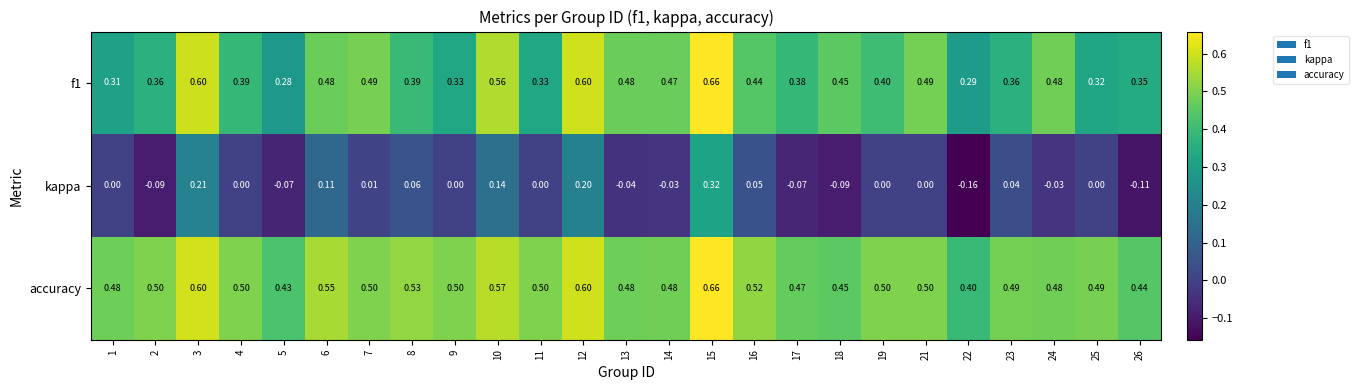

Which series has the widest spread of values?

kappa